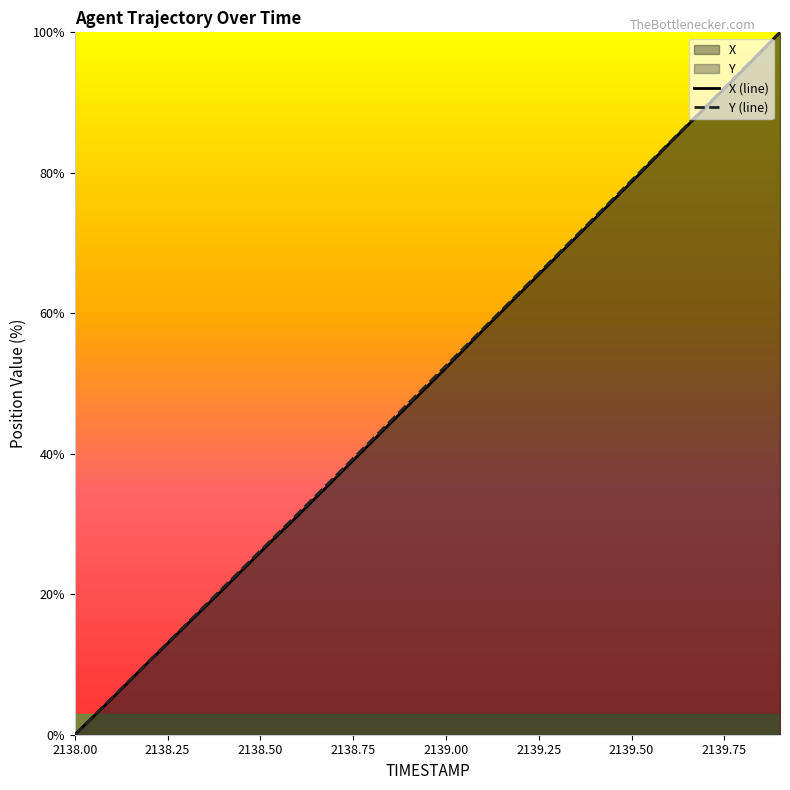

What is the highest value of the Y (line) series?

100.0